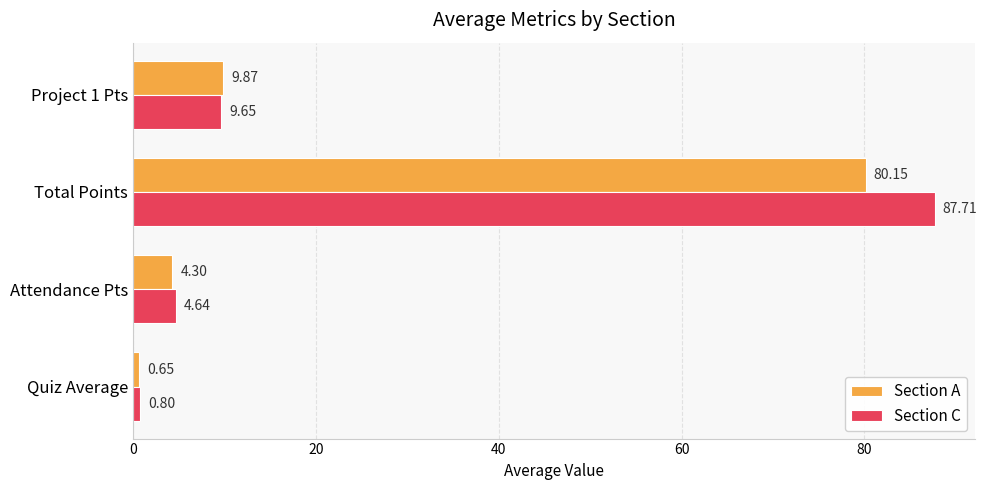

Rank the series by their maximum value, from highest to lowest.

Section C, Section A